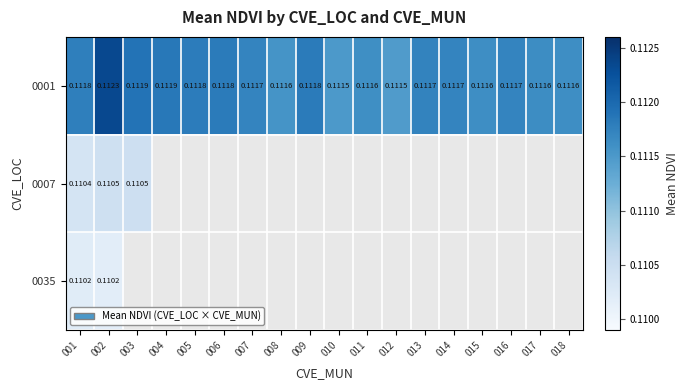

Which category has the lowest value in the 0035 series?

002